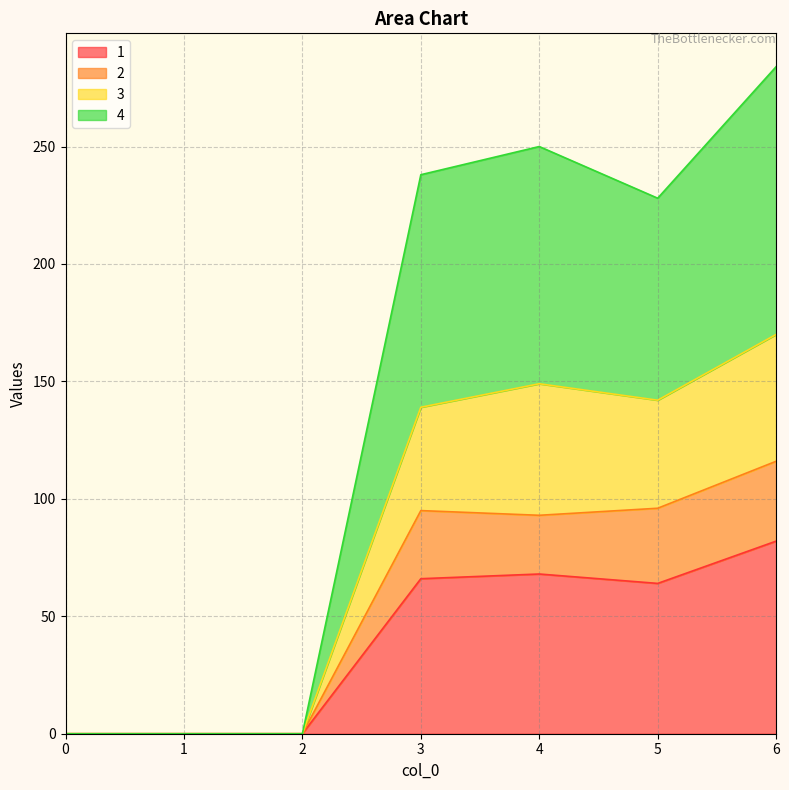

Where is the first local maximum for 1?

4